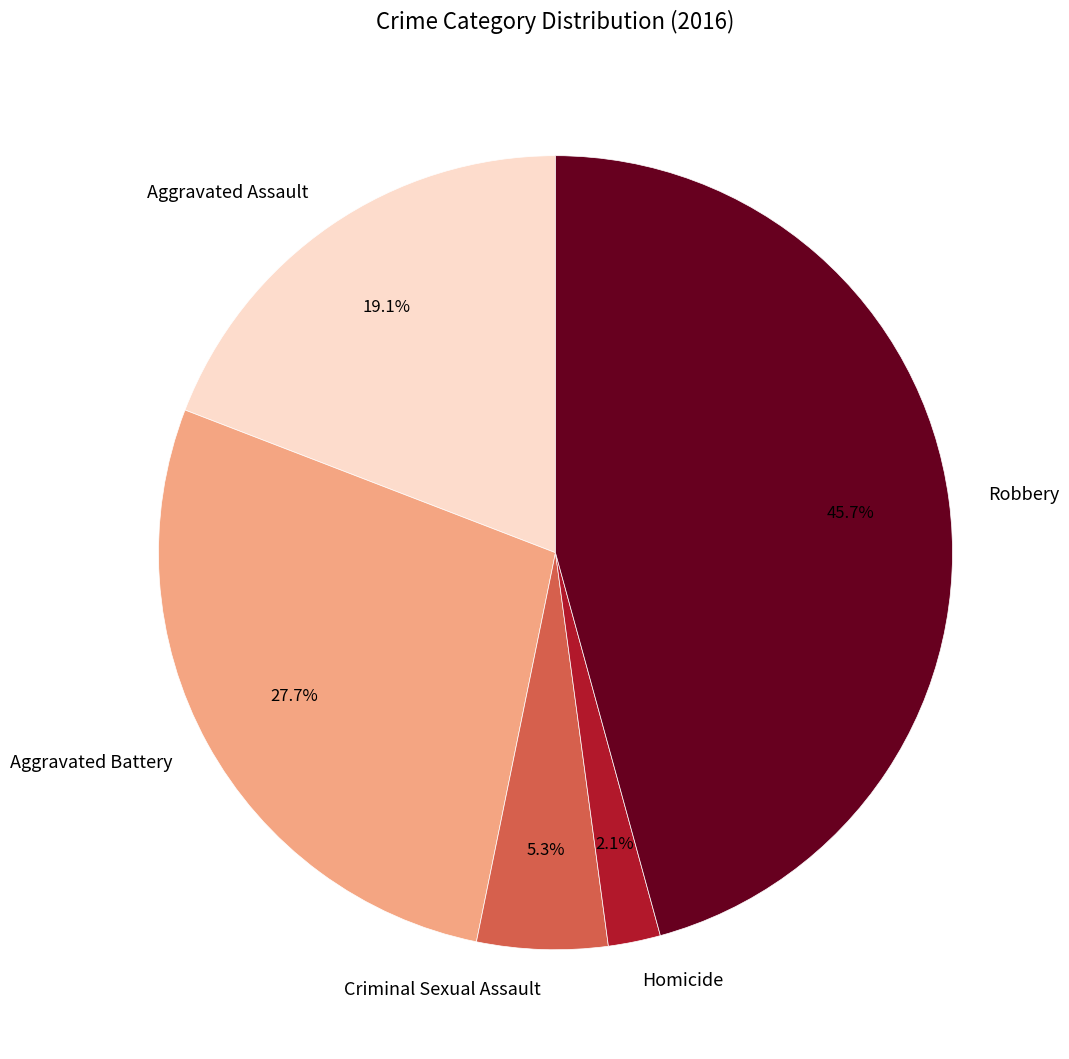

Is there a majority slice in this chart?

No